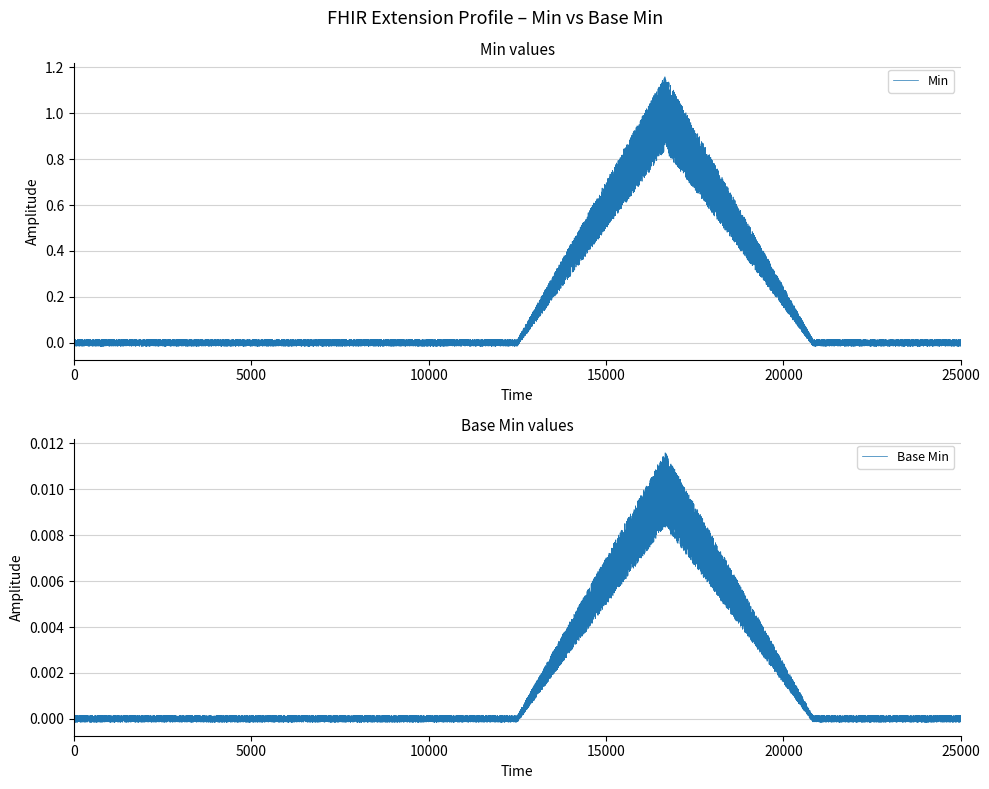

Rank the series at Extension.value[x] from lowest to highest value.

Min, Base Min